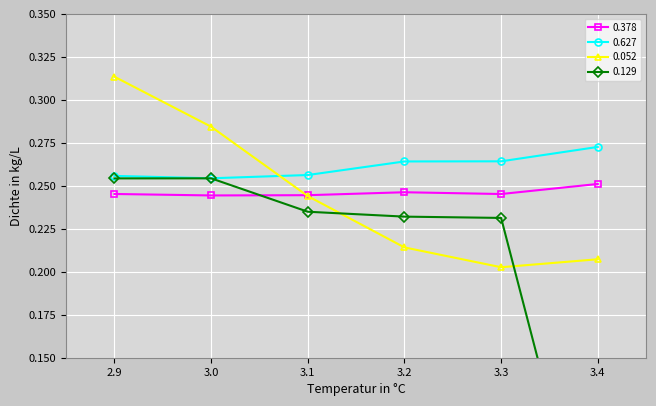

Count the number of data series in this chart.

4